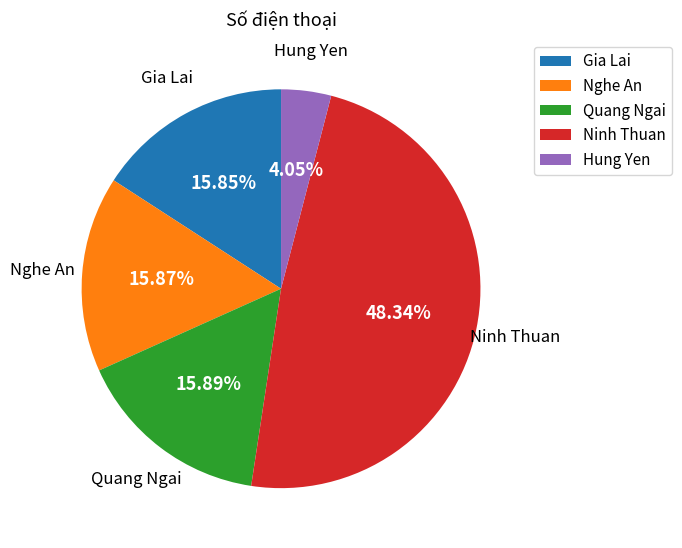

Which slice is the smallest?

Hung Yen